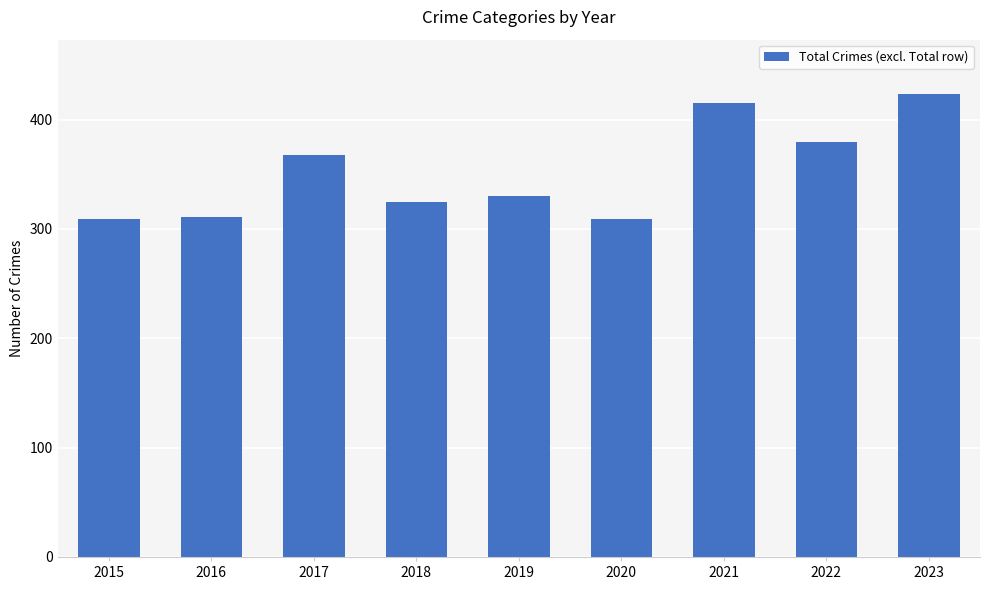

What is the difference between the maximum and second lowest values?

114